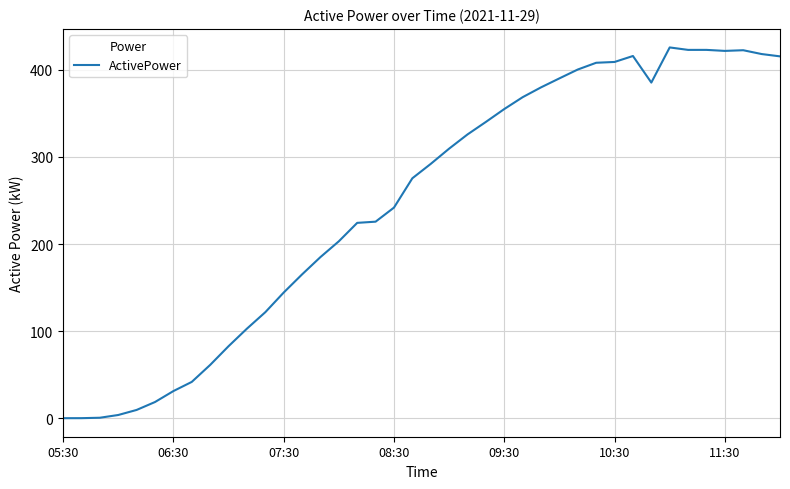

What is the difference between the maximum and minimum values?

425.7